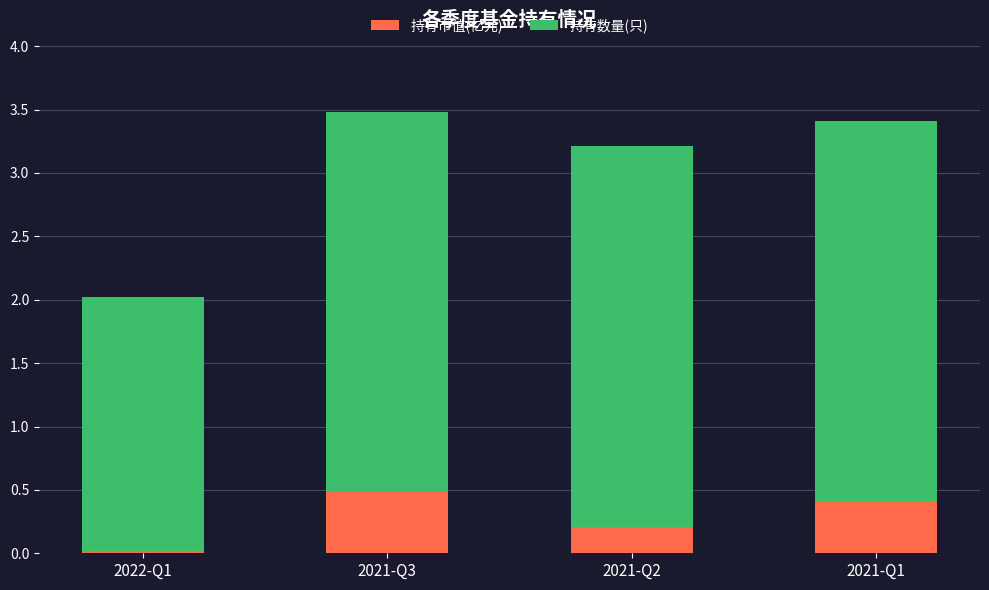

Which category has the highest value in the 持有市值(亿元) series?

2021-Q3